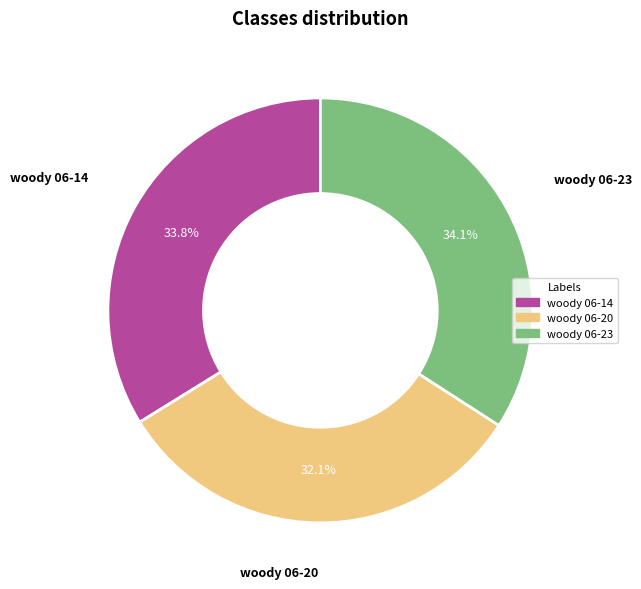

Is there any slice that represents more than half of the pie?

No